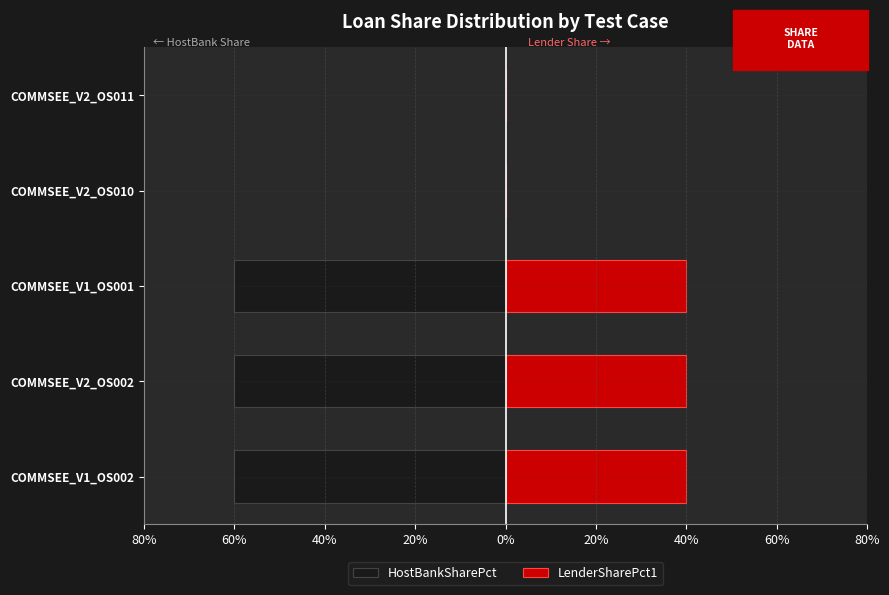

How many LenderSharePct1 values are between 0 and 40?

5